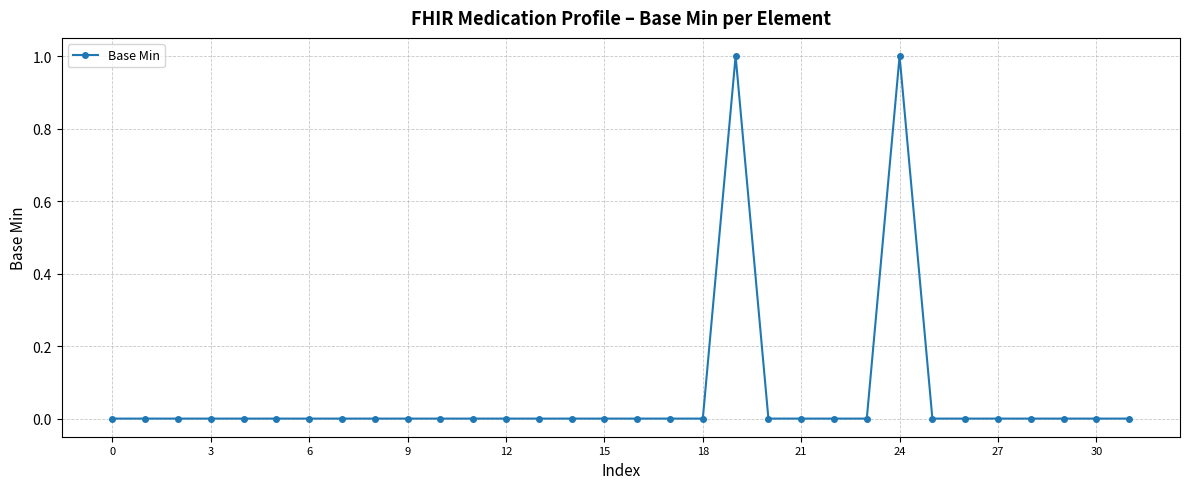

True or false: the data has more than 1 interior local peaks.

True